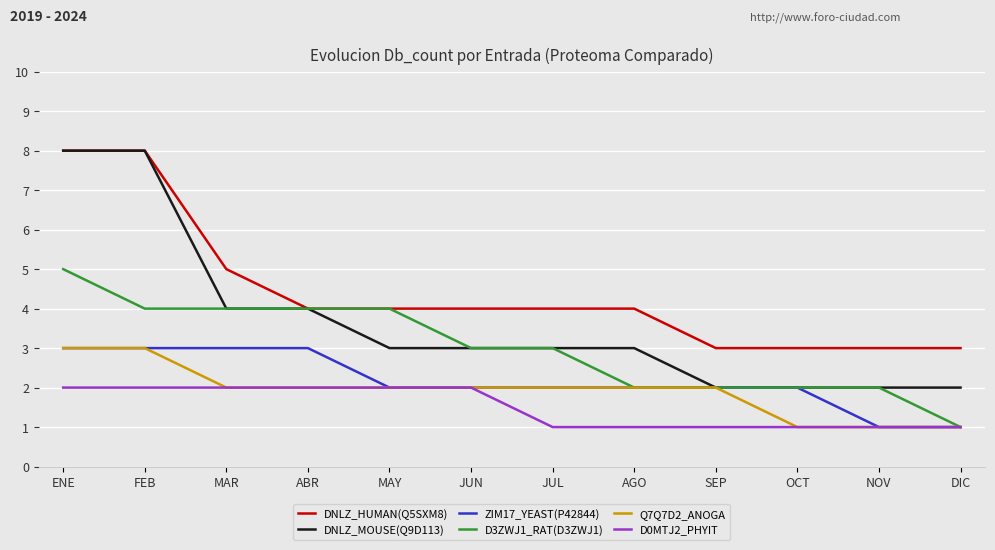

What is the difference between the highest and lowest values at ENE?

6